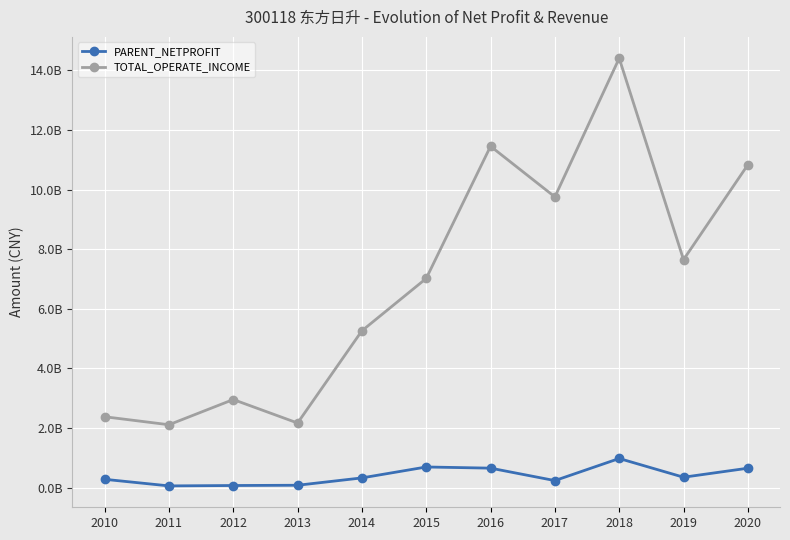

At which category is the sum across all series the highest?

2018